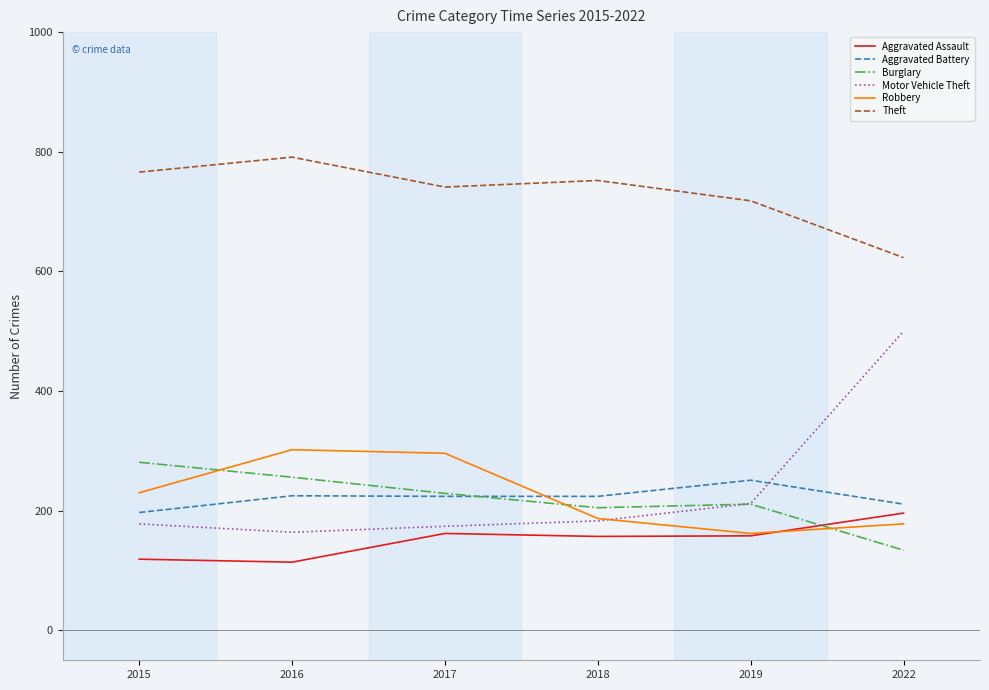

The Burglary series shows 211 at 2019. True or false?

True